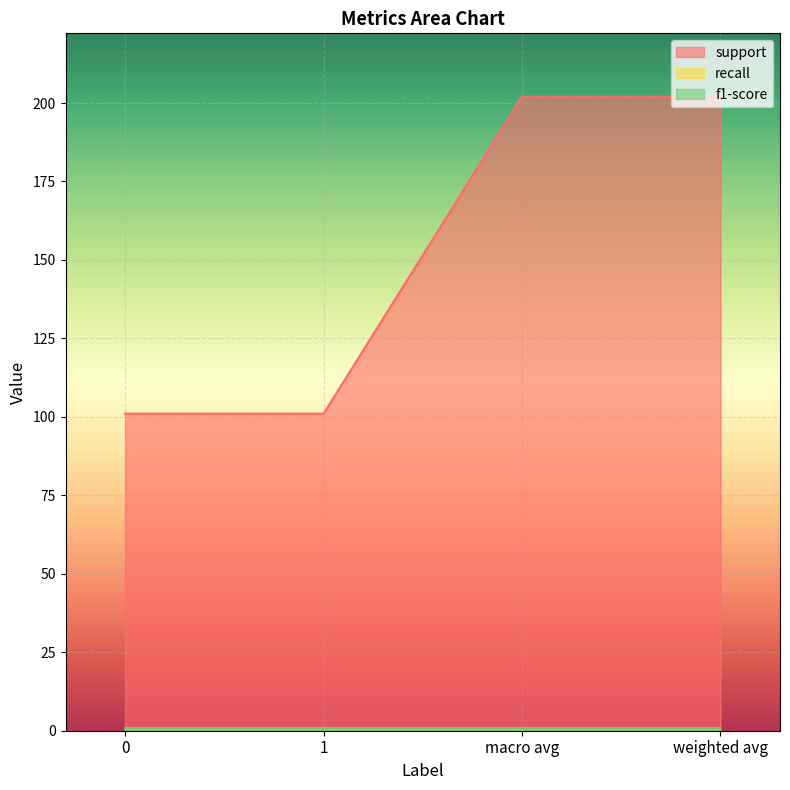

True or false: support and f1-score intersect in this chart.

False